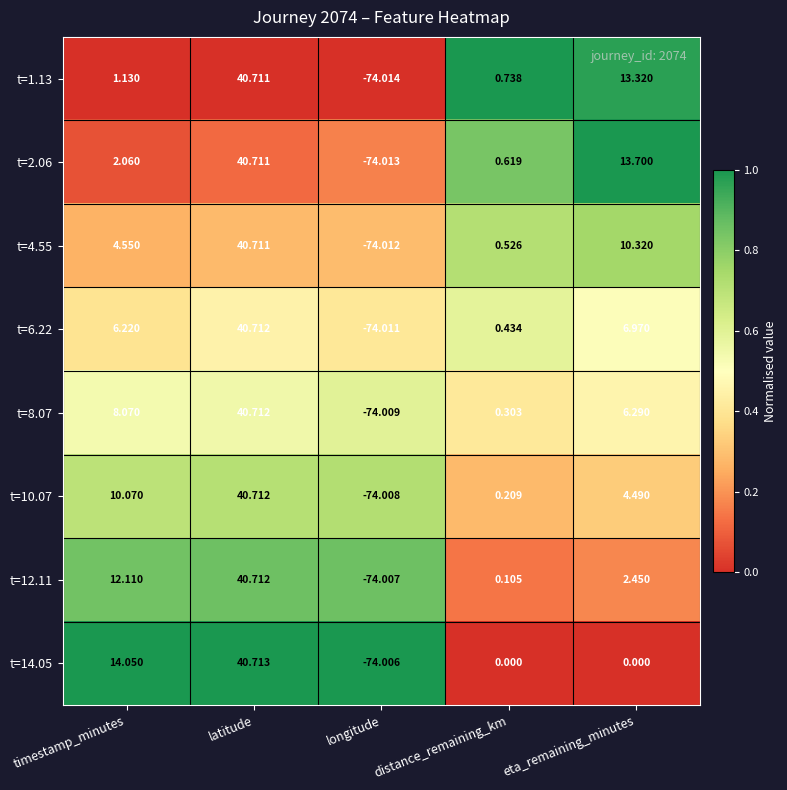

Which category has the highest value in the t=4.55 series?

latitude